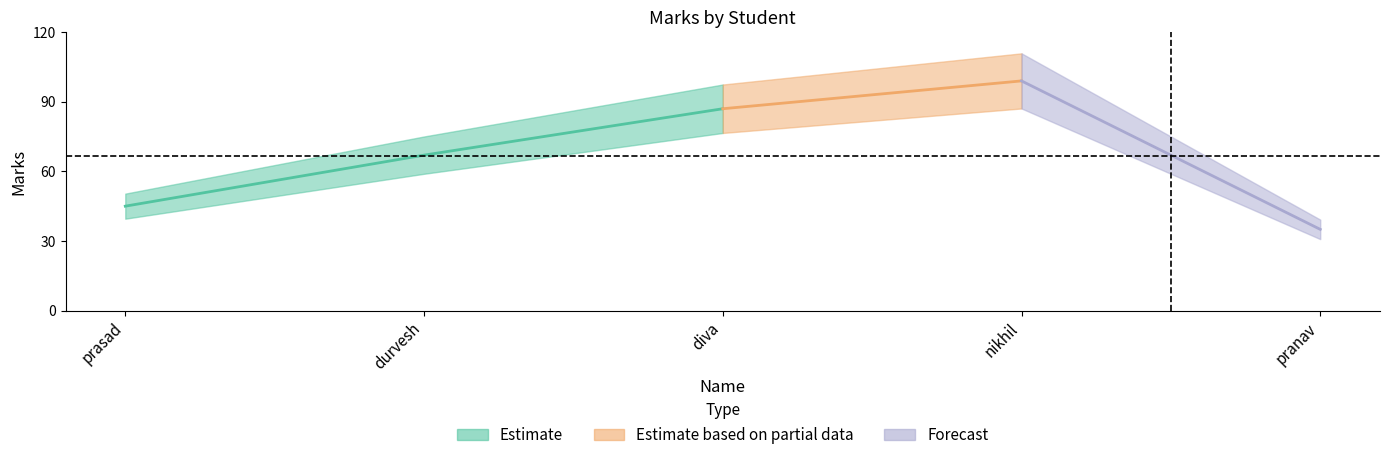

What is the change in value from durvesh to nikhil?

+32